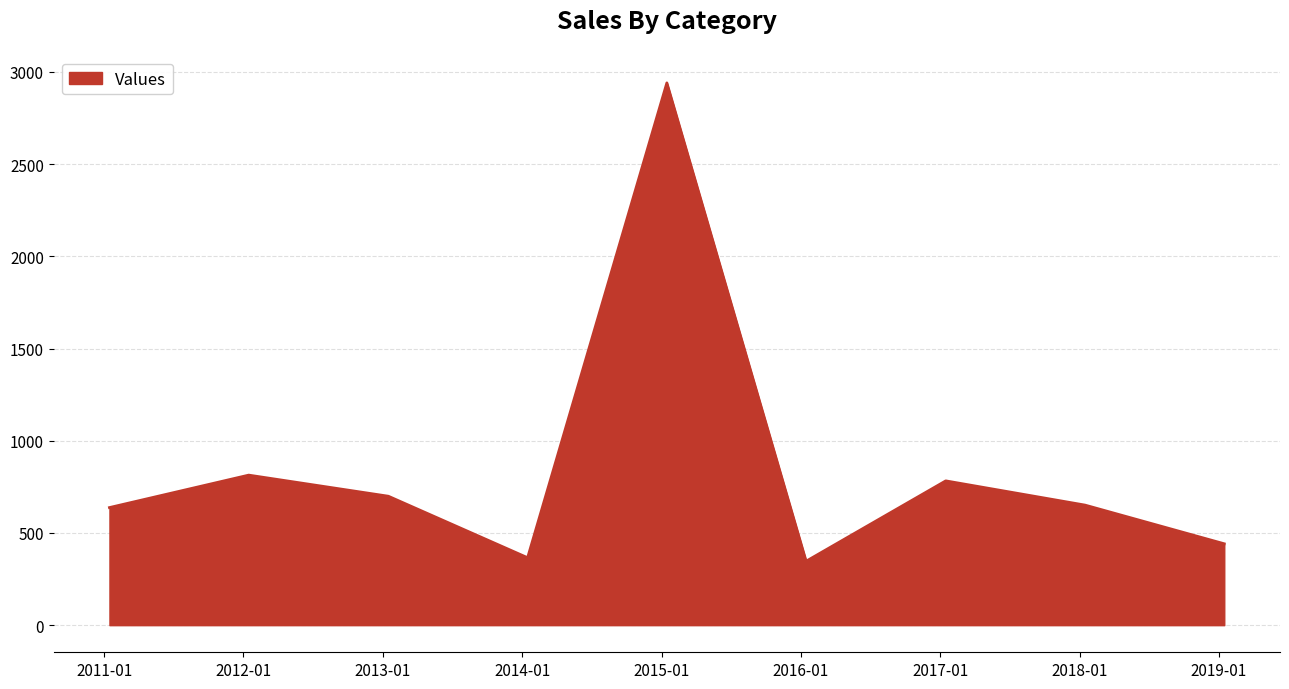

Reading right to left, list all the values displayed in this chart.

441.2	650.9	782.4	346.7	2940.1	365.7	699.1	813.5	637.6